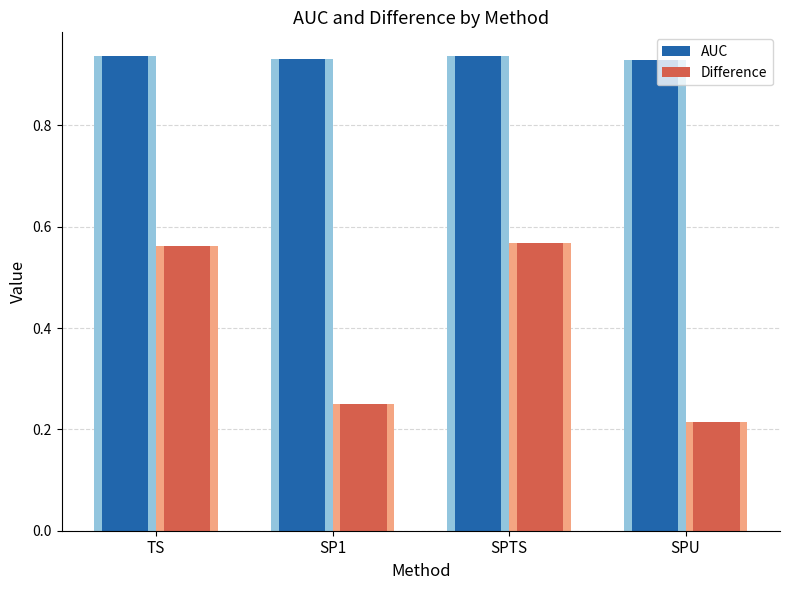

Reading left to right, transcribe all the data shown in this chart.

AUC: 0.9	0.9	0.9	0.9
Difference: 0.6	0.2	0.6	0.2